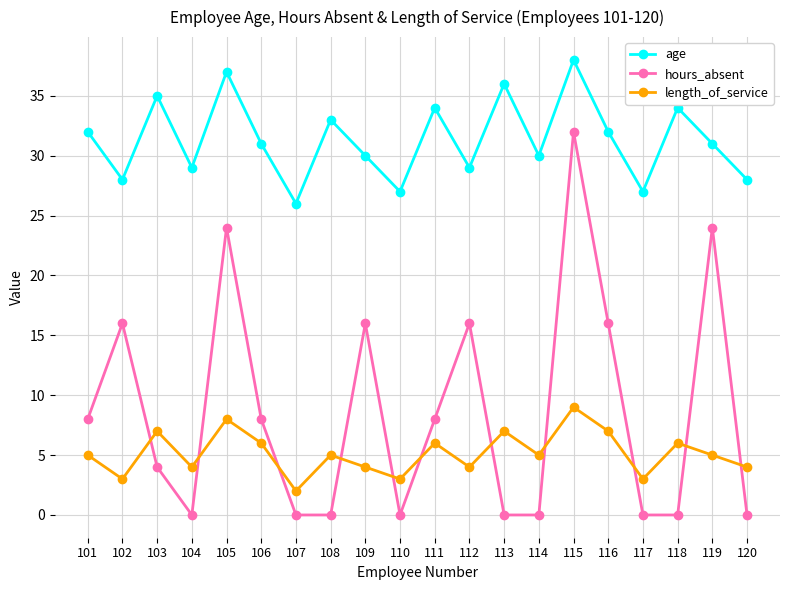

Reading left to right, transcribe all the data shown in this chart.

age: 32	28	35	29	37	31	26	33	30	27	34	29	36	30	38	32	27	34	31	28
hours_absent: 8	16	4	0	24	8	0	0	16	0	8	16	0	0	32	16	0	0	24	0
length_of_service: 5	3	7	4	8	6	2	5	4	3	6	4	7	5	9	7	3	6	5	4